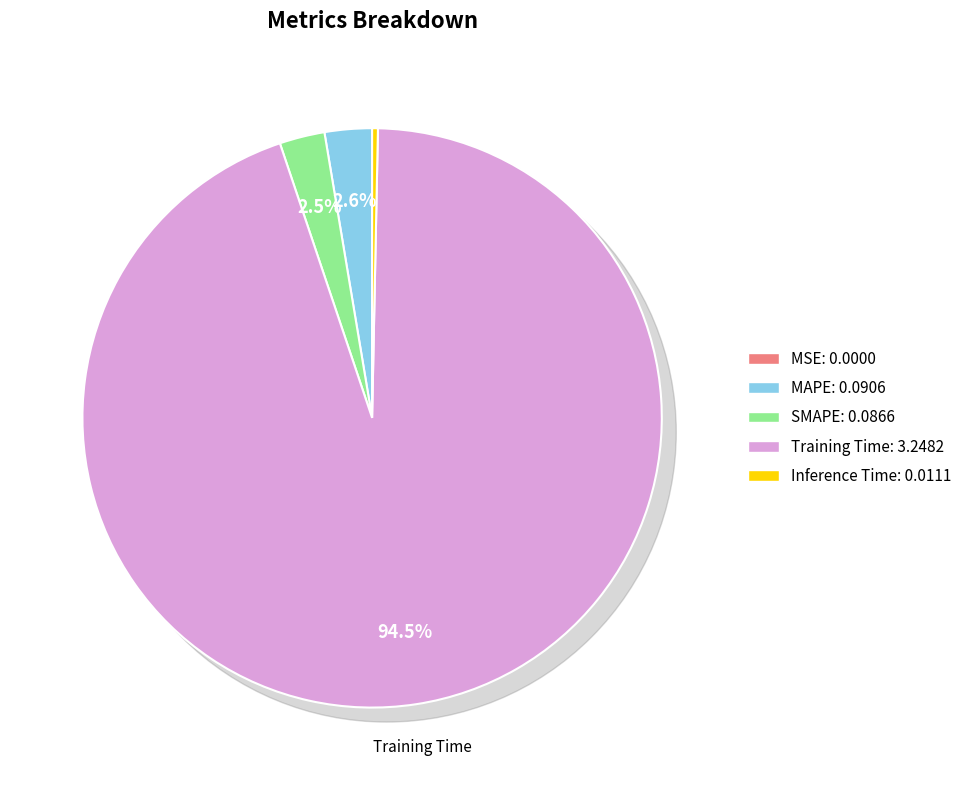

How many segments does this pie chart have?

5